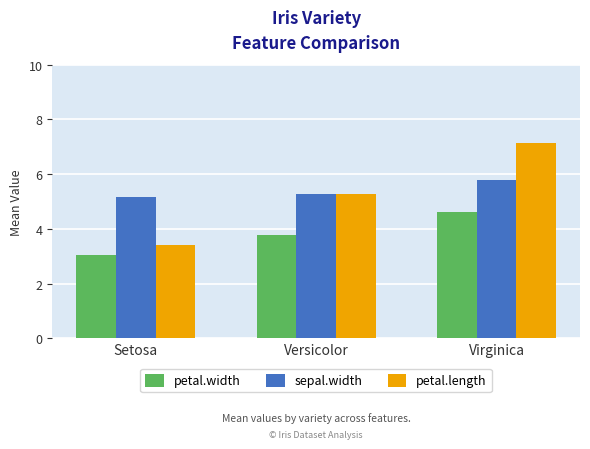

What is the sum of all petal.length values?

15.8